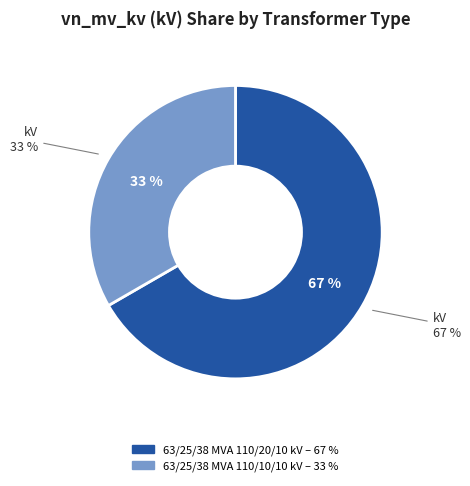

How many slices are in this pie chart?

2